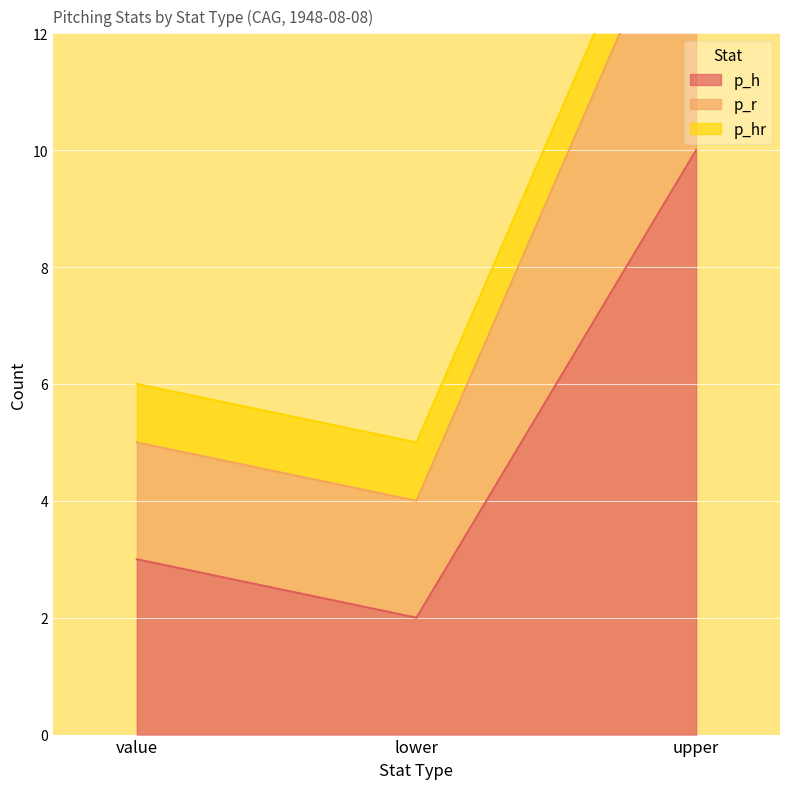

Rank the categories by p_h value from highest to lowest.

upper, value, lower